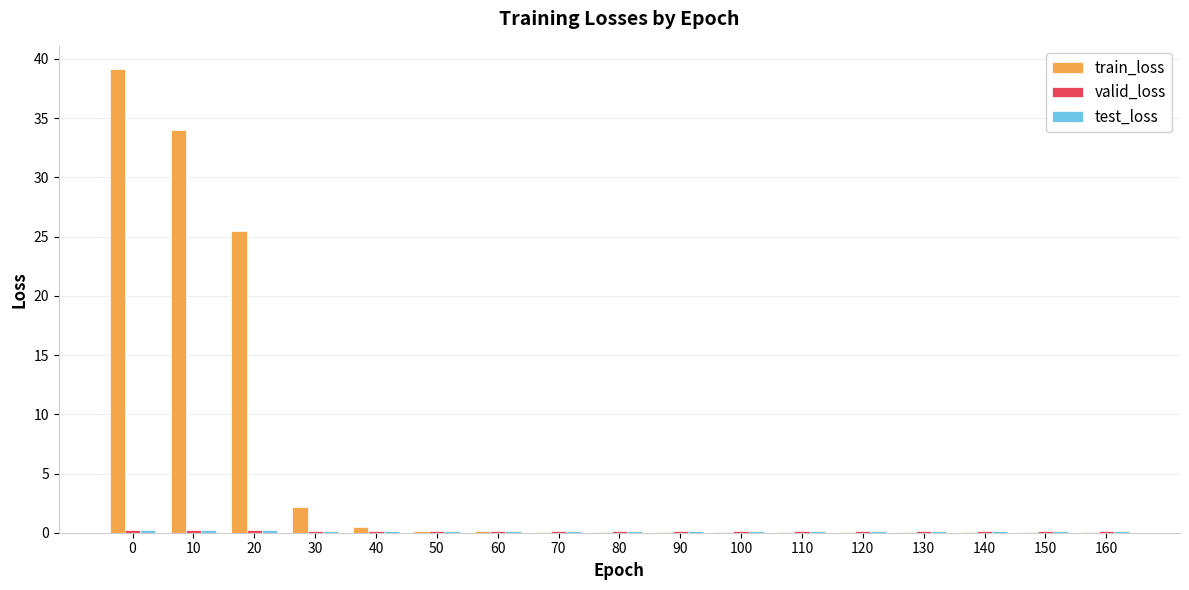

Which series changed the most between 0 and 20?

train_loss